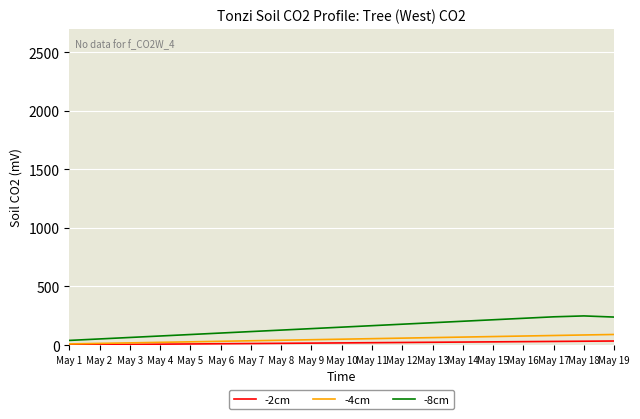

Is the value of -4cm at May 14 greater than the value of -8cm at May 16?

No